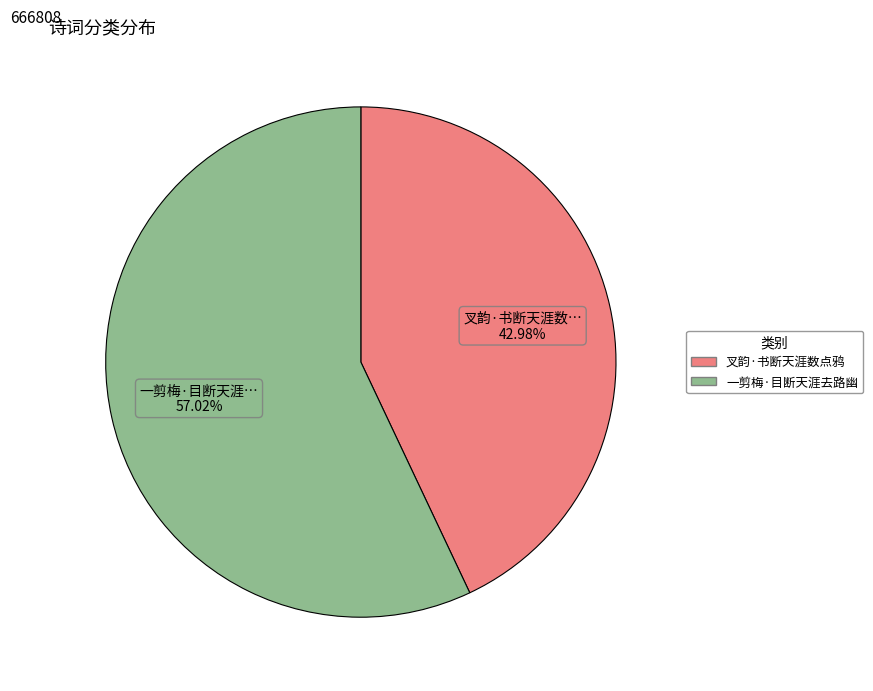

Which category has the biggest portion of the pie?

一剪梅·目断天涯去路幽